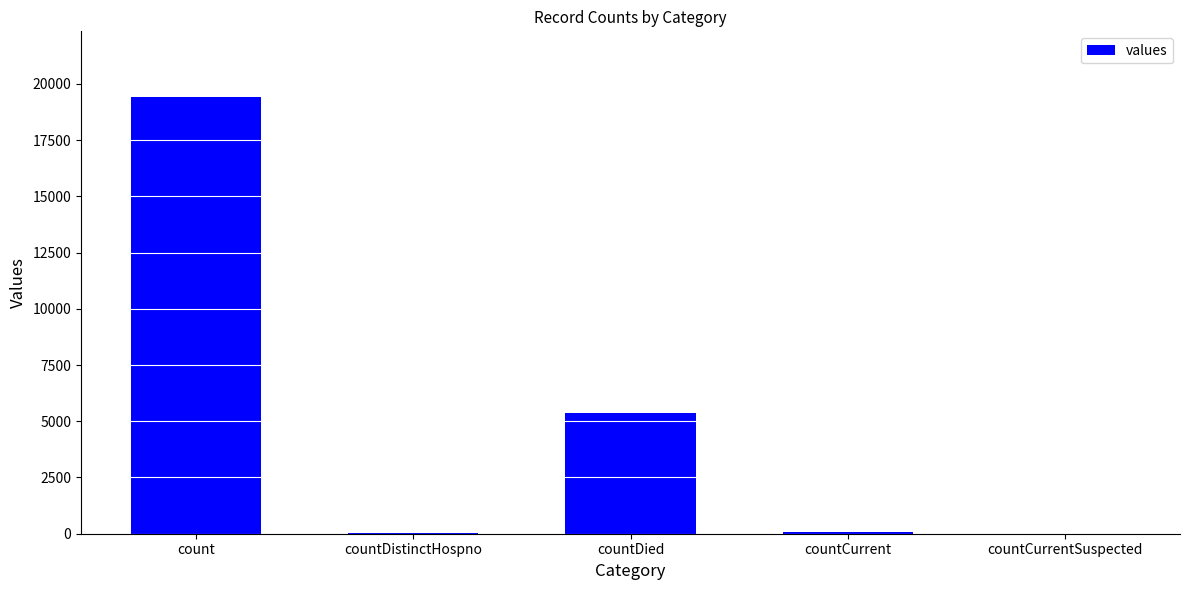

What is the average value?

4975